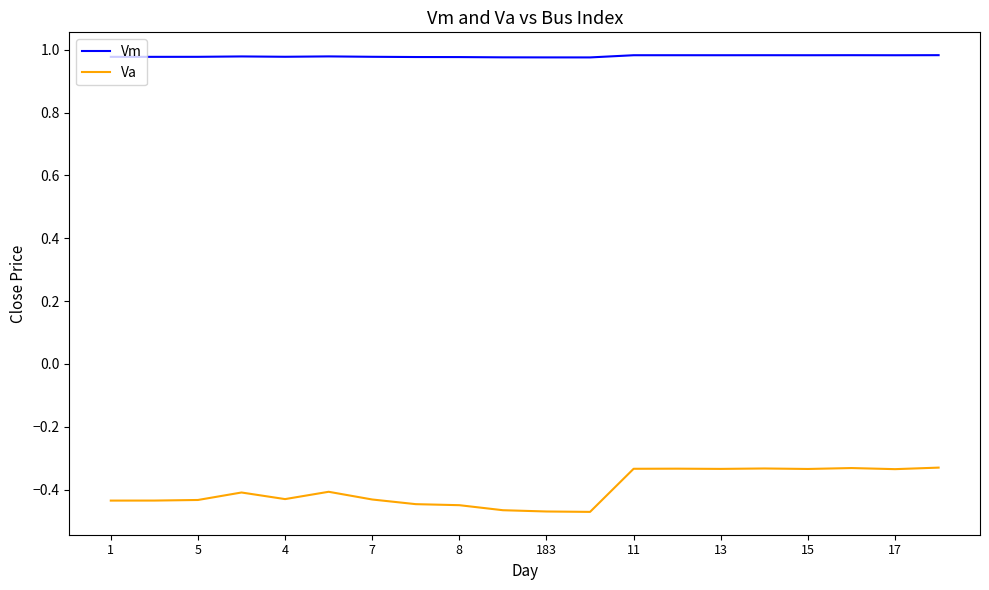

Which series has the largest total across all categories?

Vm